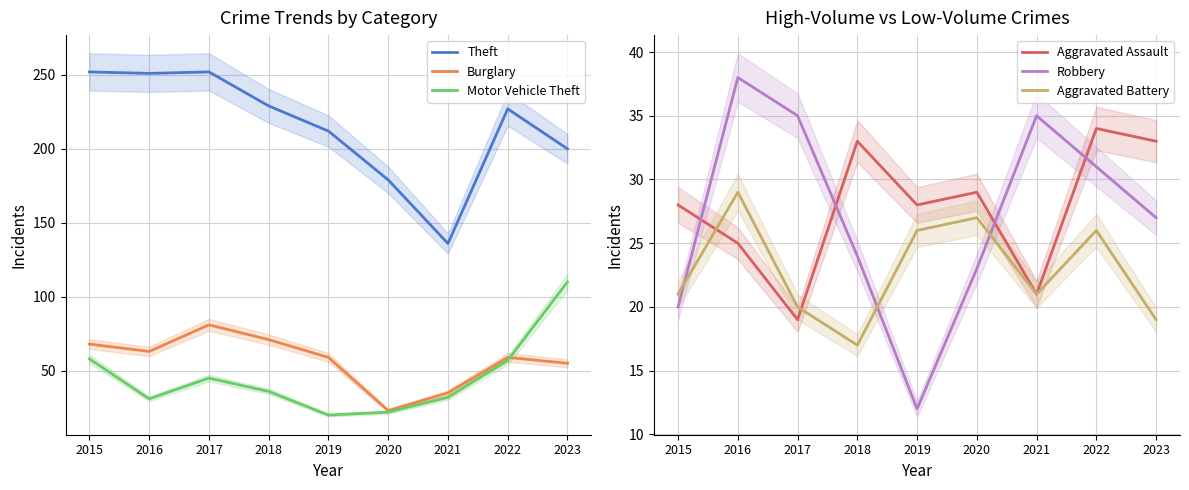

Which series has the largest total across all categories?

Theft